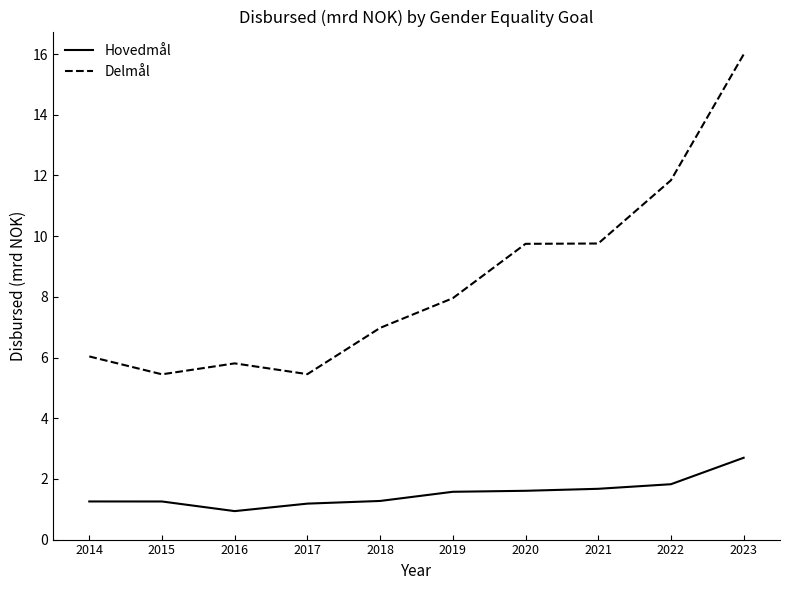

What is the spread (max minus min) of values at 2019?

6.4